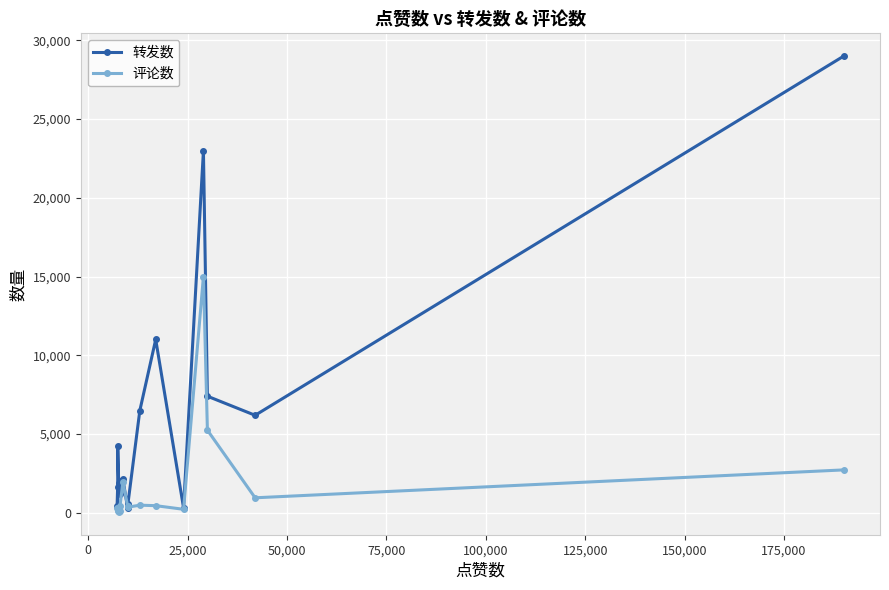

Is this an area chart (filled region under the line)?

No